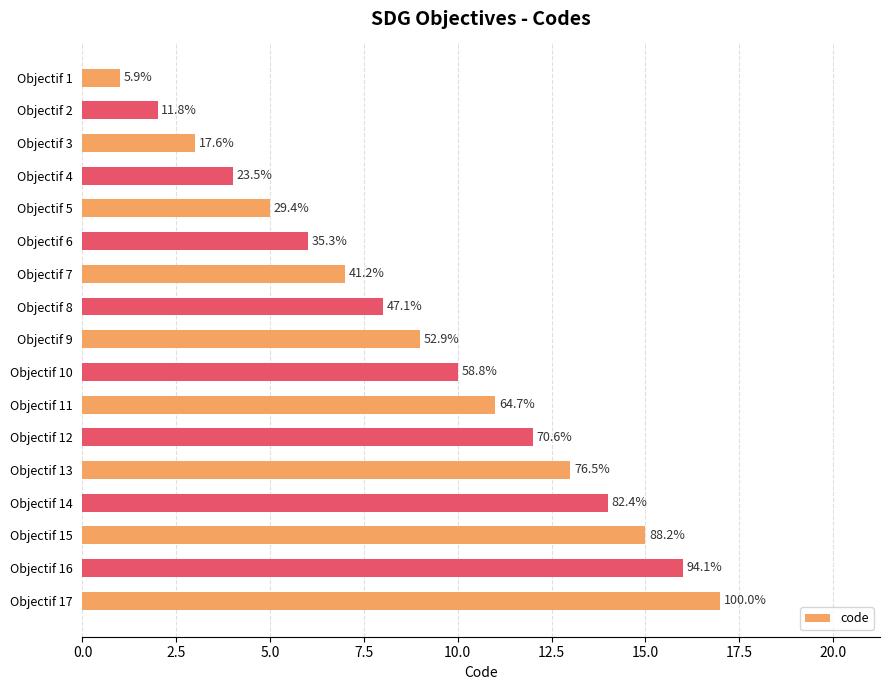

Does the chart contain any negative values?

No